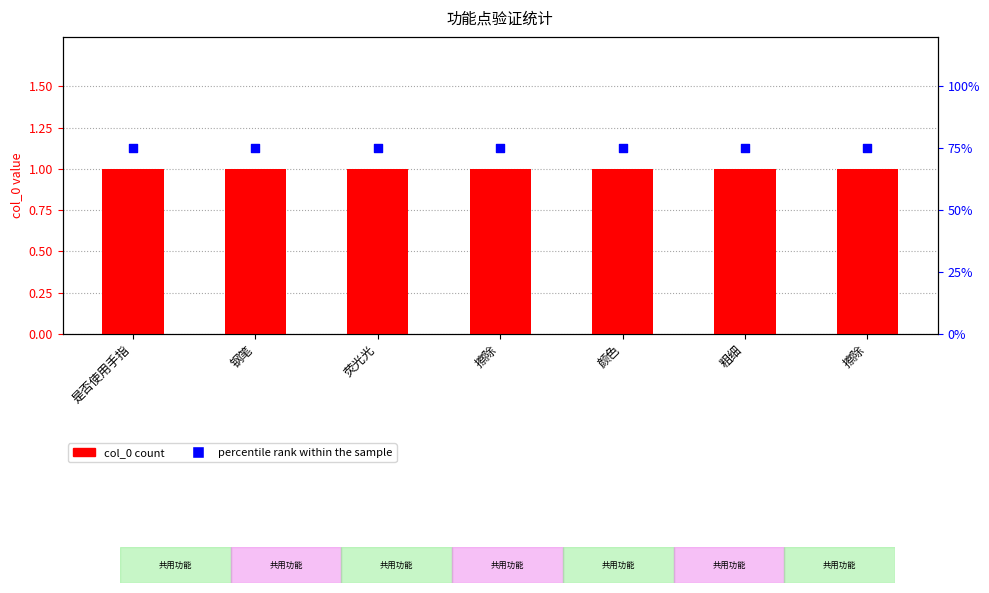

Is the value of col_0 at 钢笔 greater than the value of percentile rank within the sample at 擦除?

No